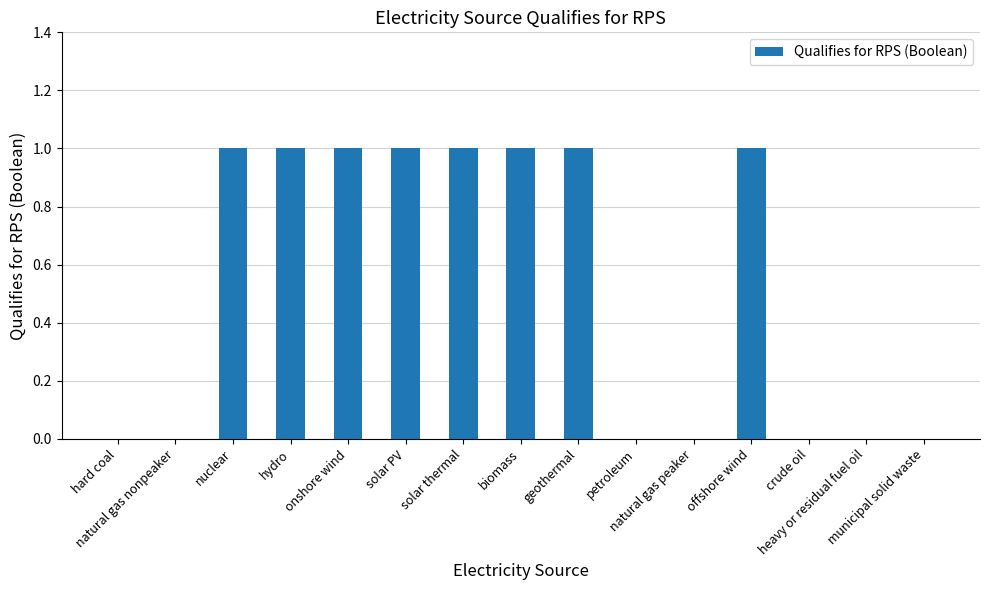

What is the maximum value shown in the chart?

1